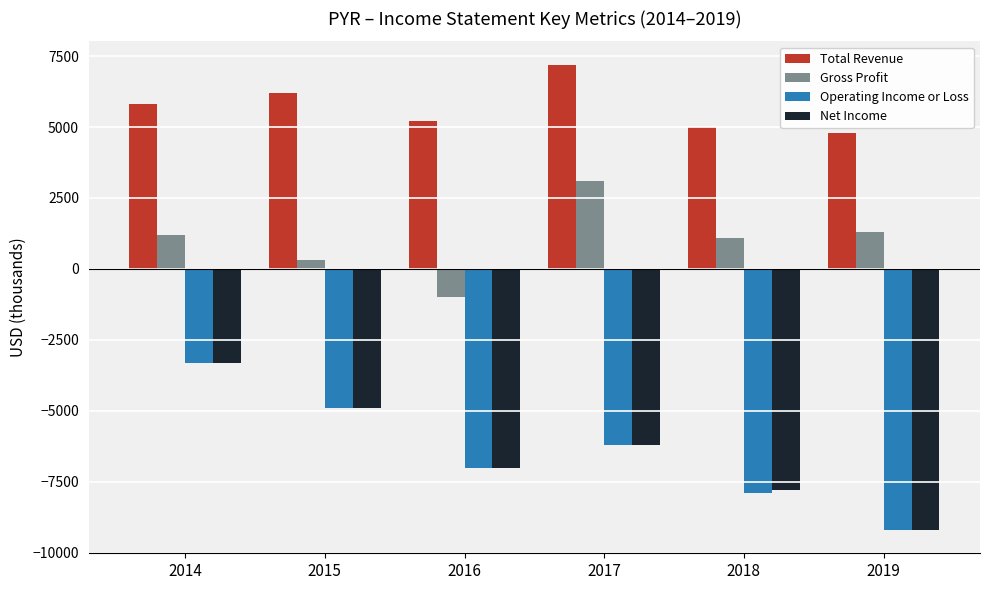

Are the bars grouped side by side (vs. stacked)?

Yes